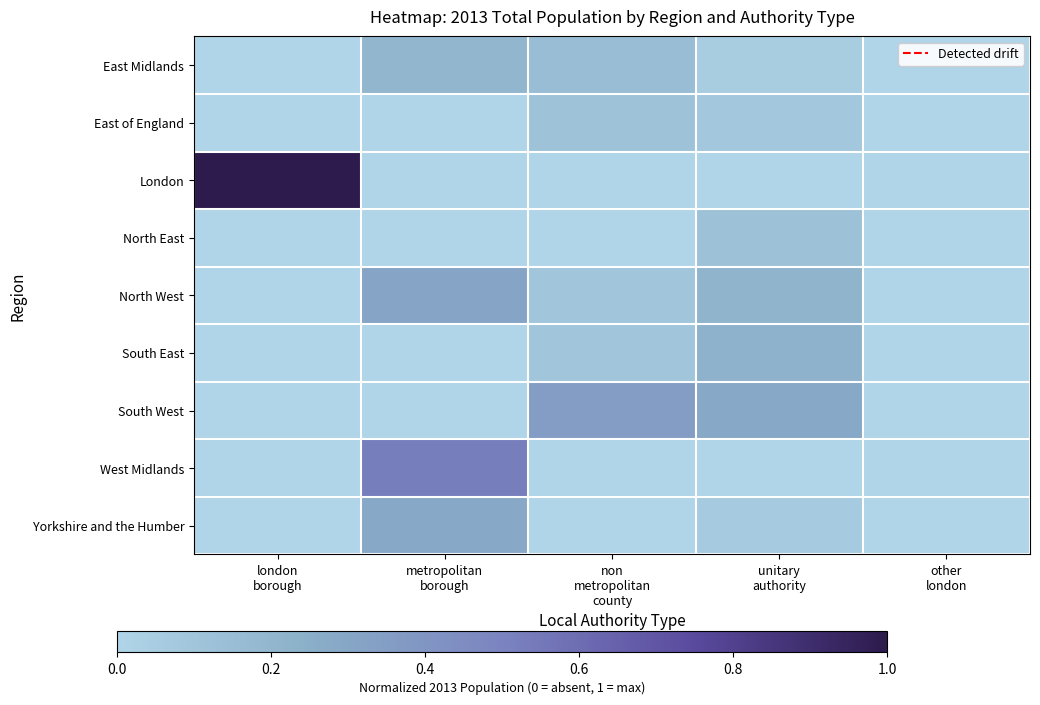

At unitary authority, list the series in order from smallest to largest.

London, West Midlands, East Midlands, Yorkshire and the Humber, East of England, North East, North West, South East, South West